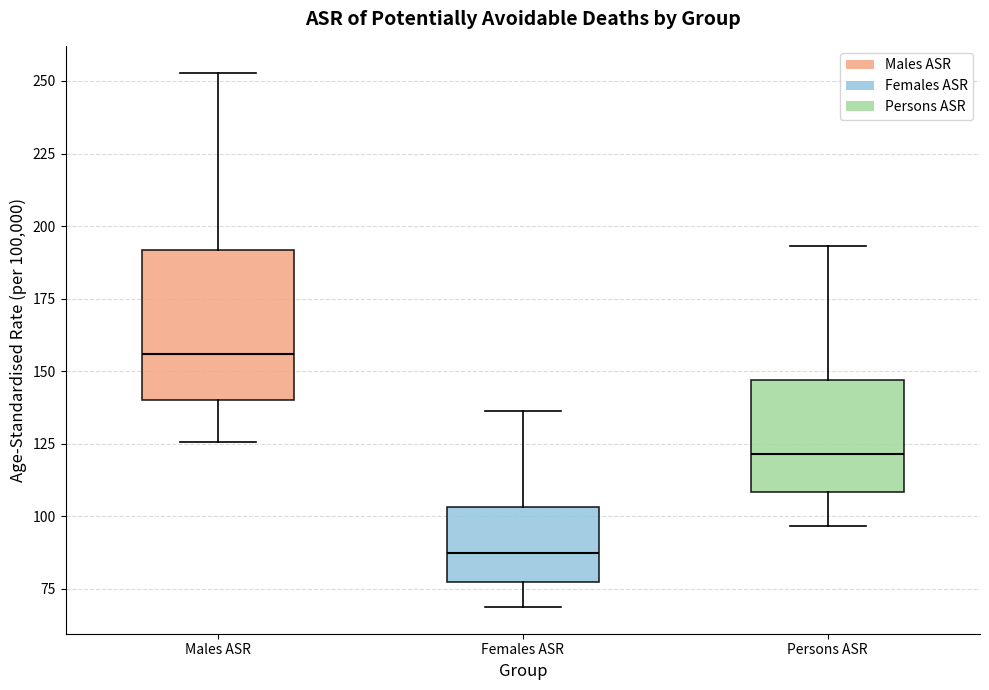

Which box's median line is the lowest?

Females ASR